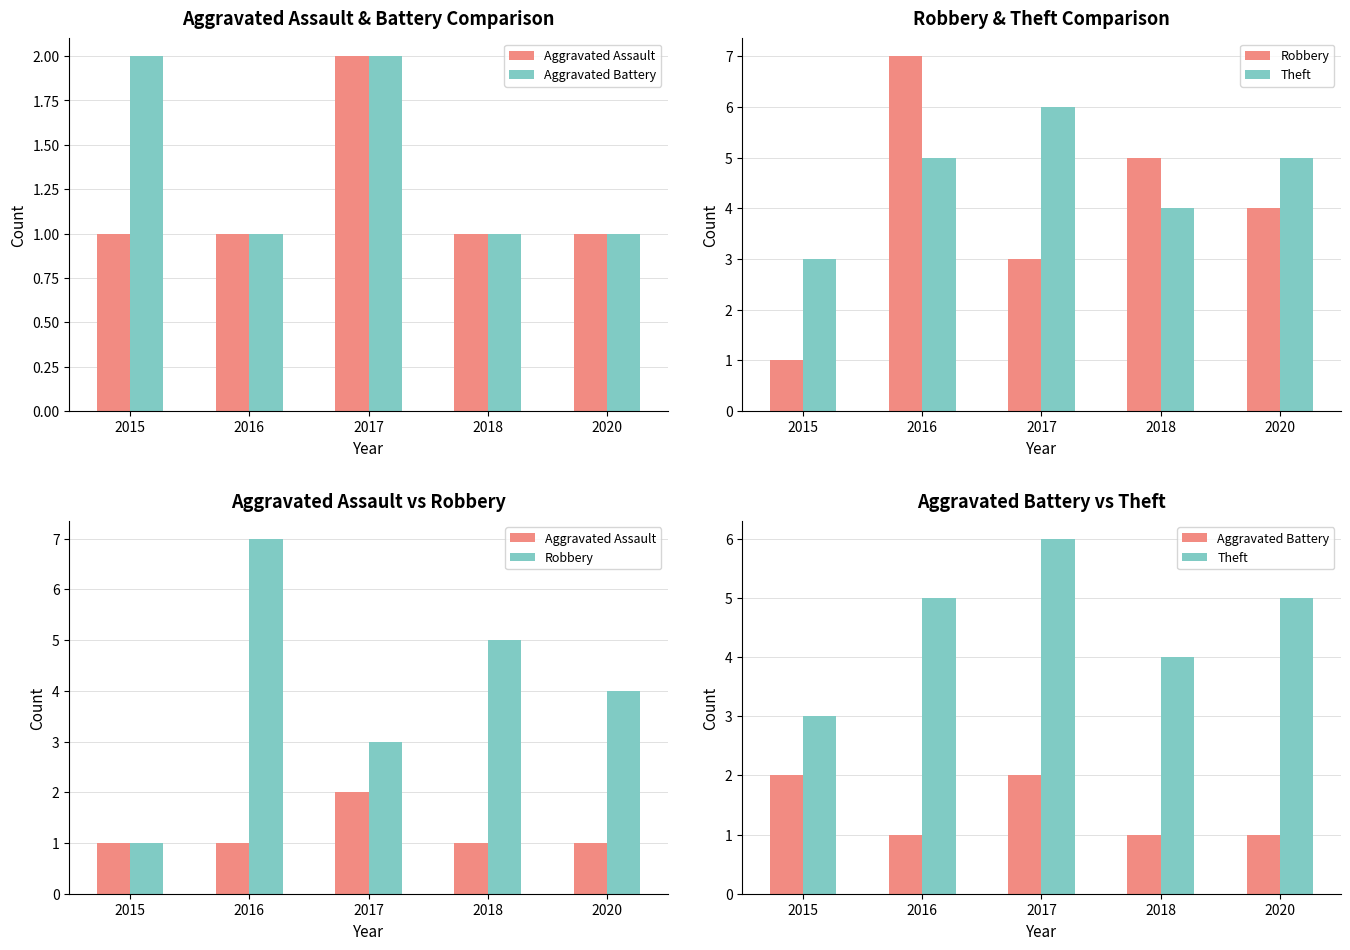

Count the Robbery values in the range 3 to 5.

3